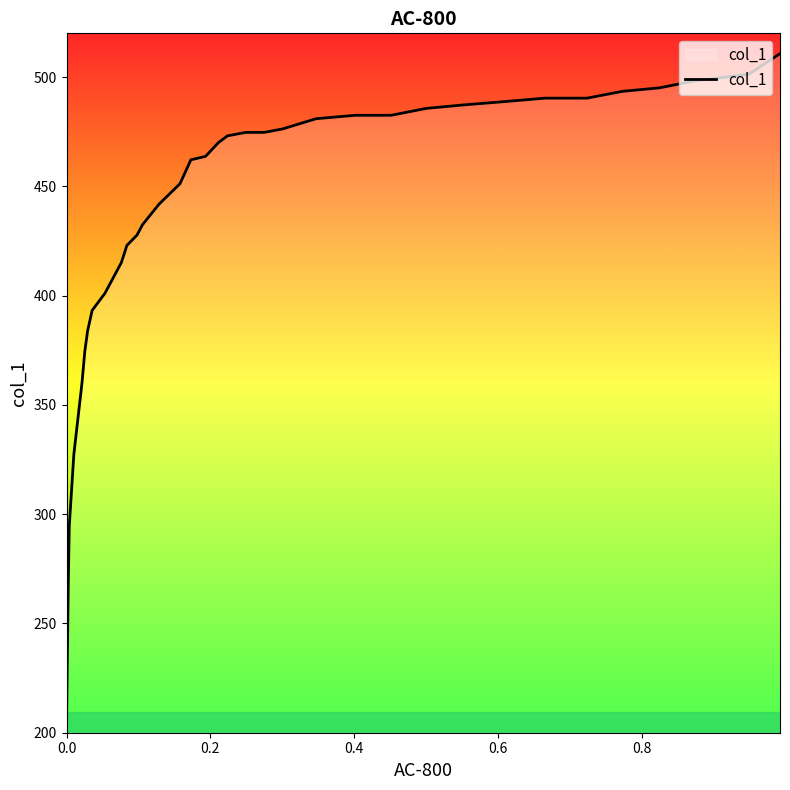

Count the number of categories in the chart.

35